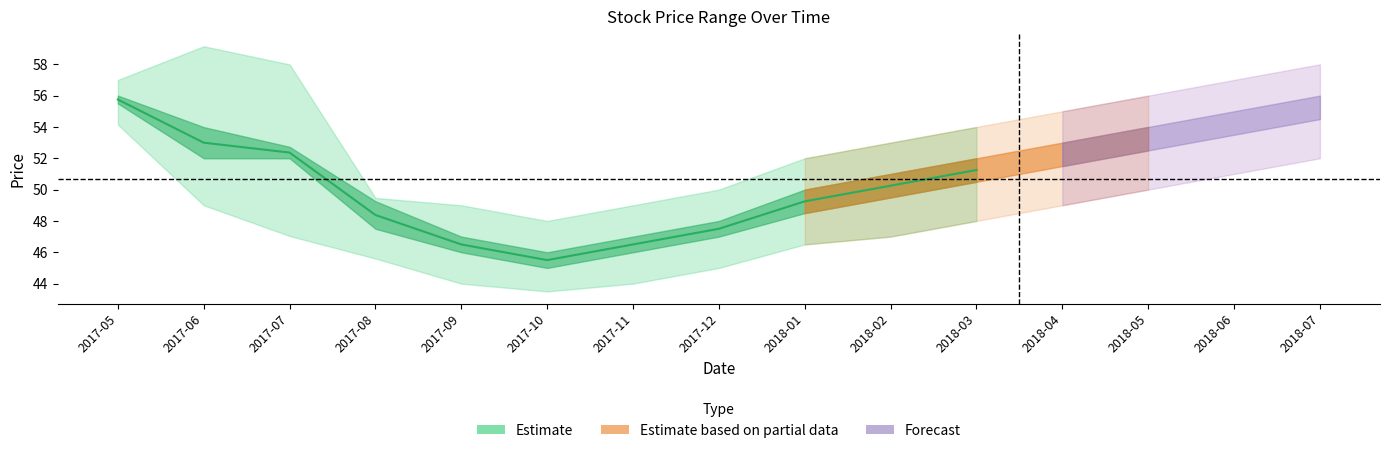

Reading left to right, what are all the values shown in this chart?

55.8	53.0	52.4	48.4	46.5	45.5	46.5	47.5	49.2	50.2	51.2